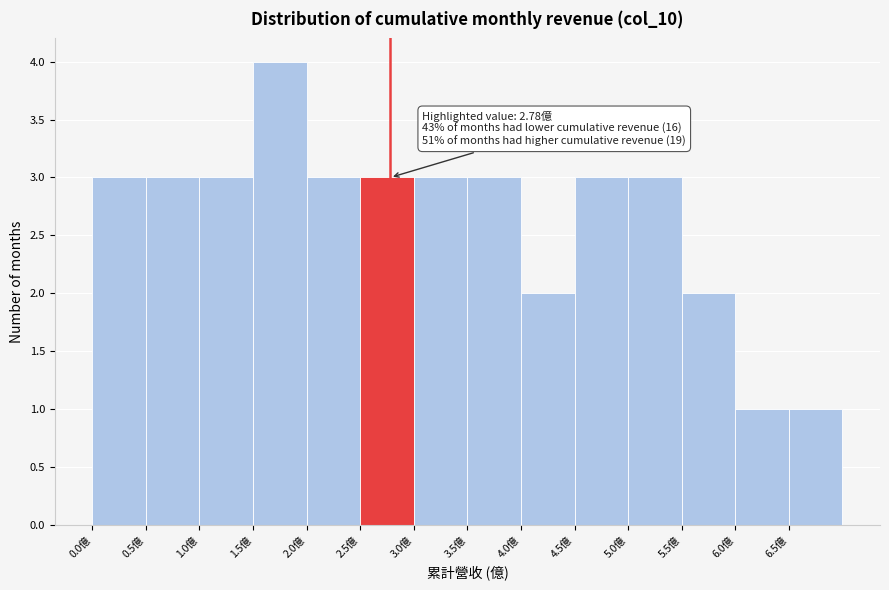

Over which range of the x-axis is the bar tallest?

1.5 to 2.0